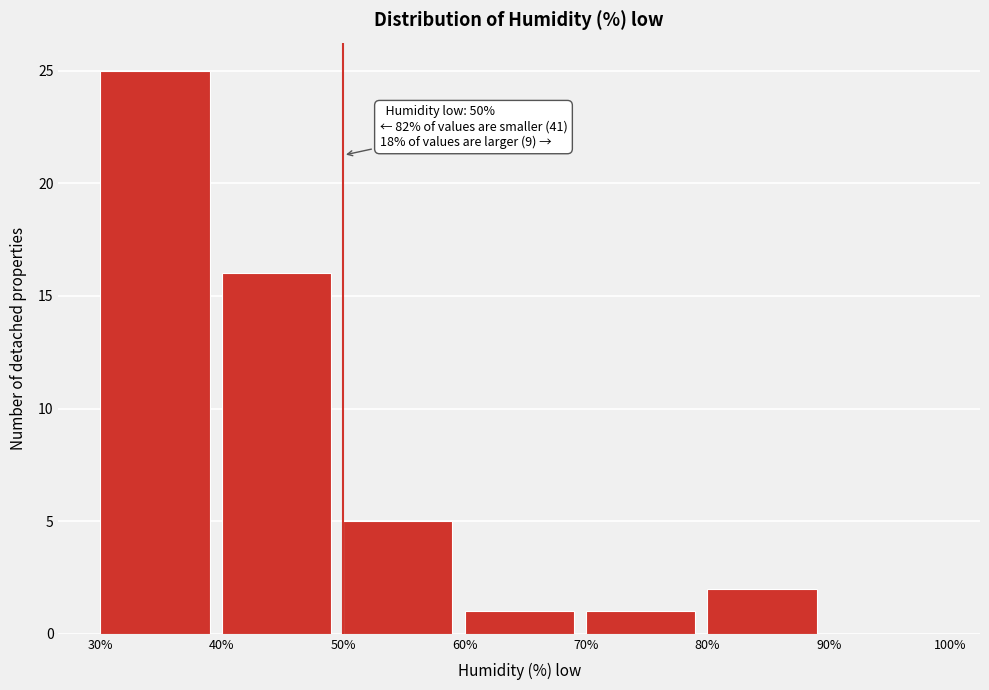

Which range on the x-axis has the tallest bar?

30% to 40%